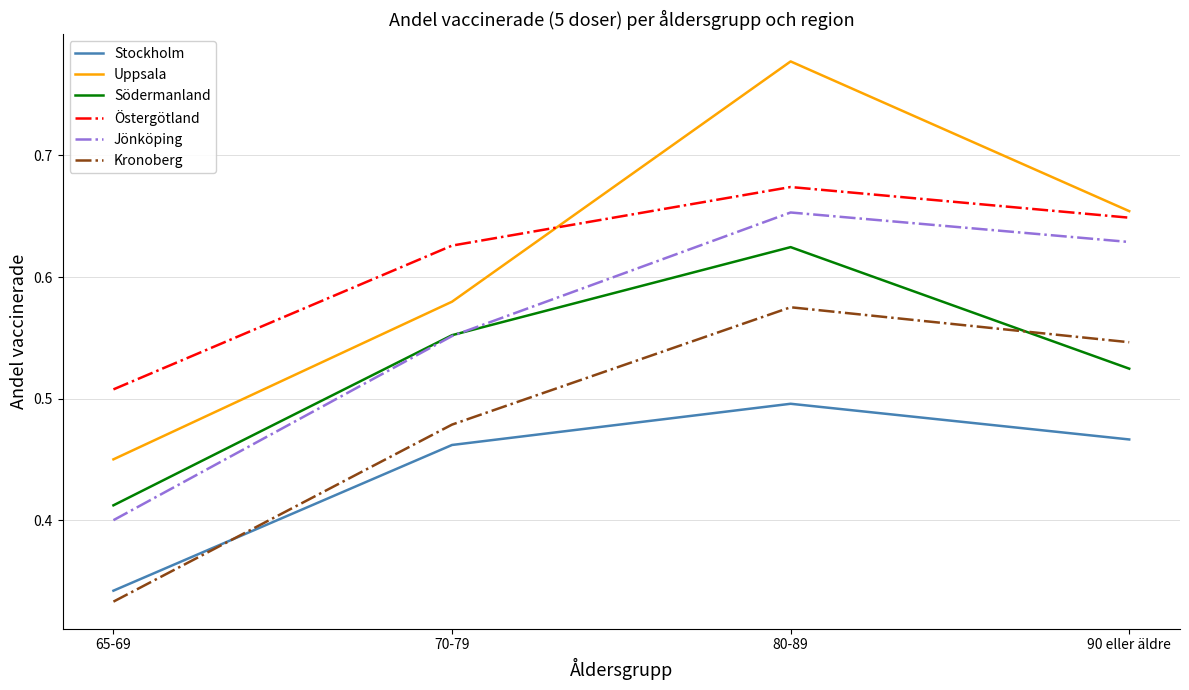

What position from the left is 80-89?

3